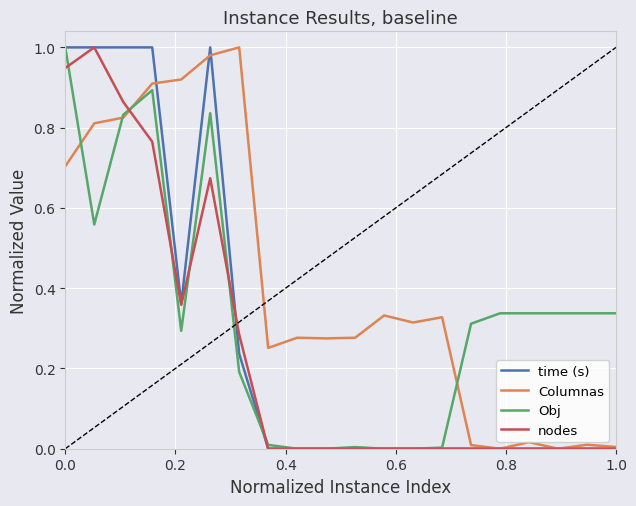

True or false: nodes and Obj cross at least once.

True